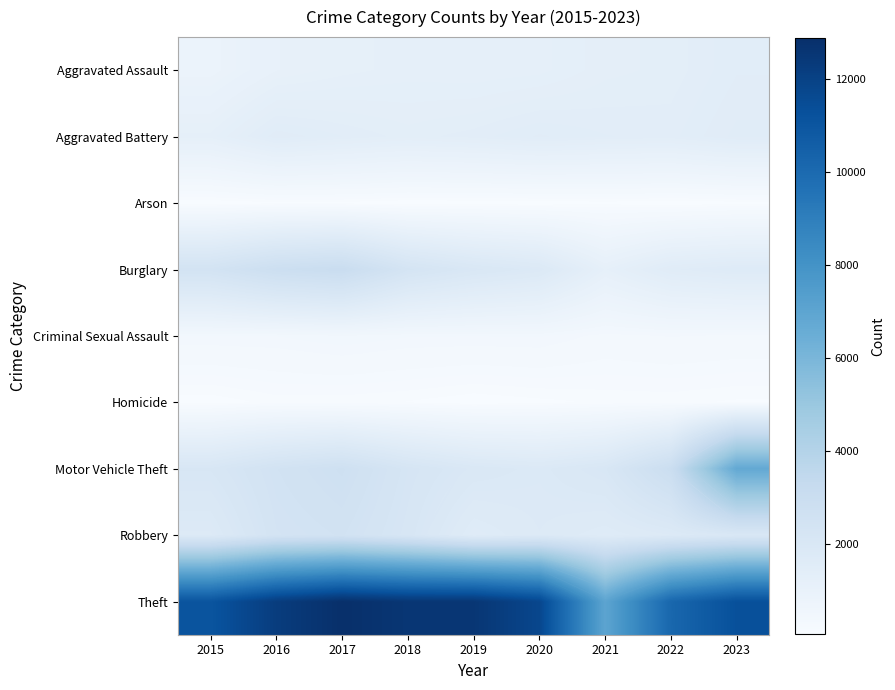

True or false: Arson has a value of 101 at 2017.

True